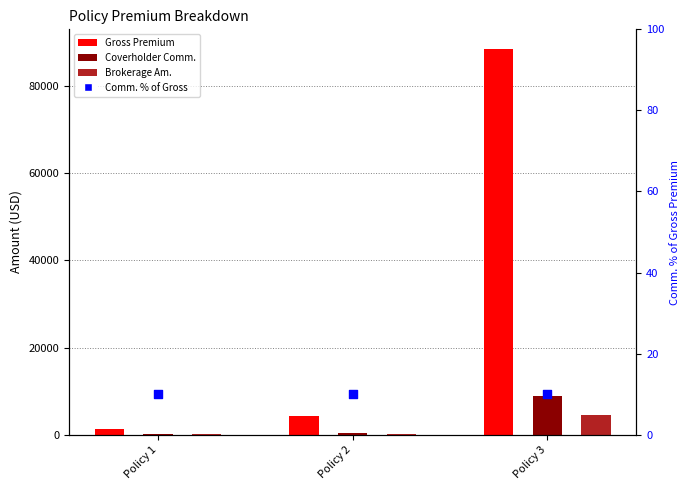

At how many categories does at least one series exceed 81150?

1